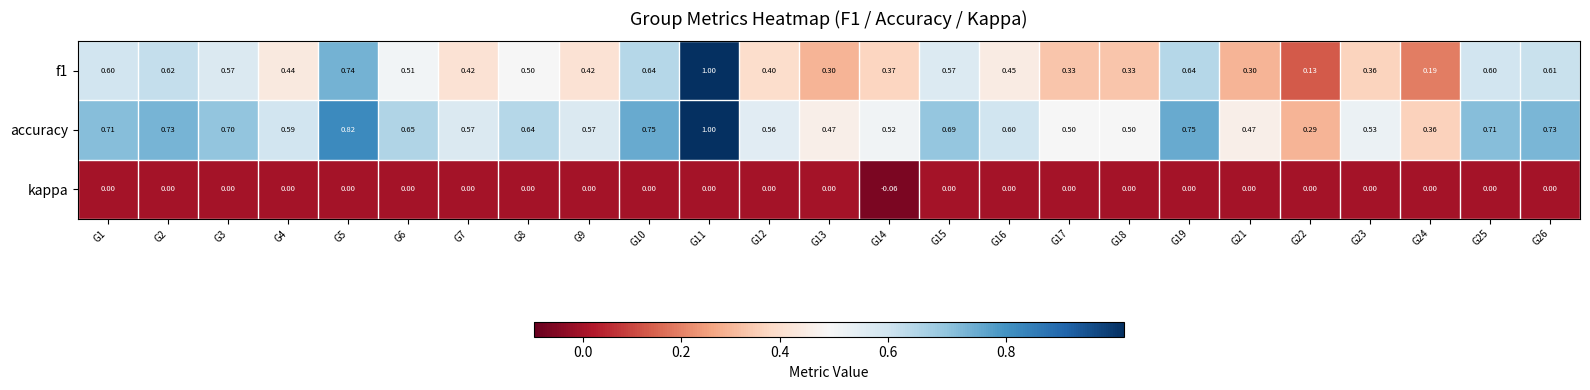

Is the value of kappa at G25 greater than the value of f1 at G13?

No